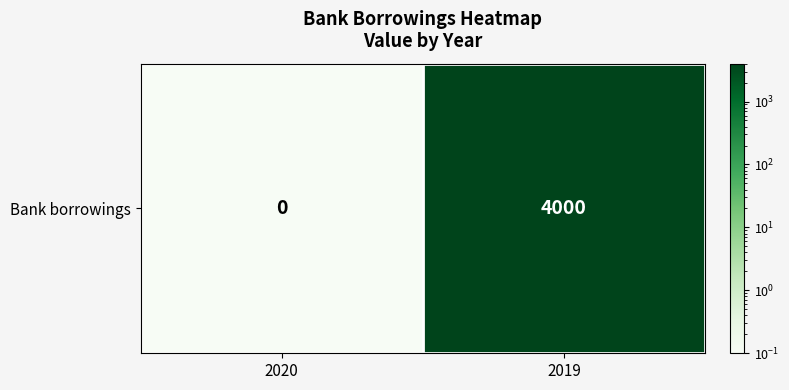

True or false: the data shows 0.1 at 2020.

True